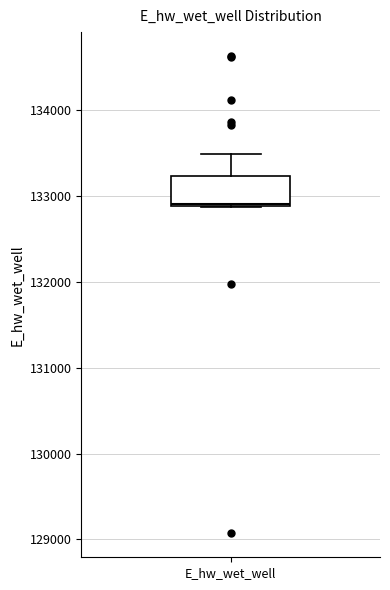

Where does the upper whisker of the box for E_hw_wet_well end on the y-axis? The values are not printed on the chart, so give them approximately, as read against the axis.

133500